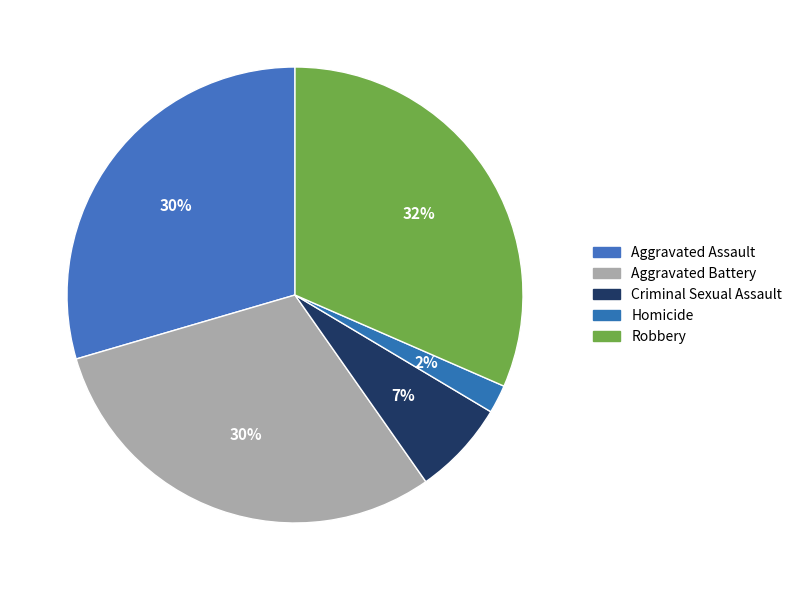

To the nearest percent, what is the difference between the Aggravated Assault and Homicide slice percentages?

28%